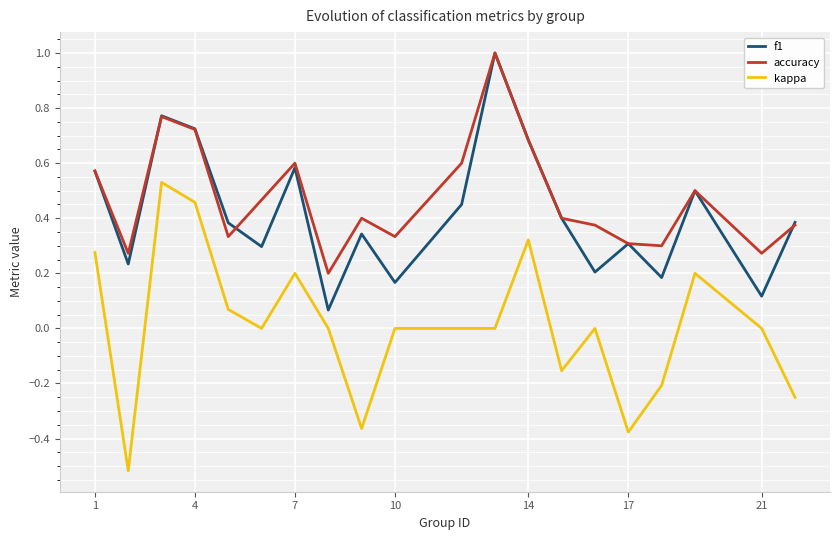

True or false: accuracy and kappa intersect in this chart.

False